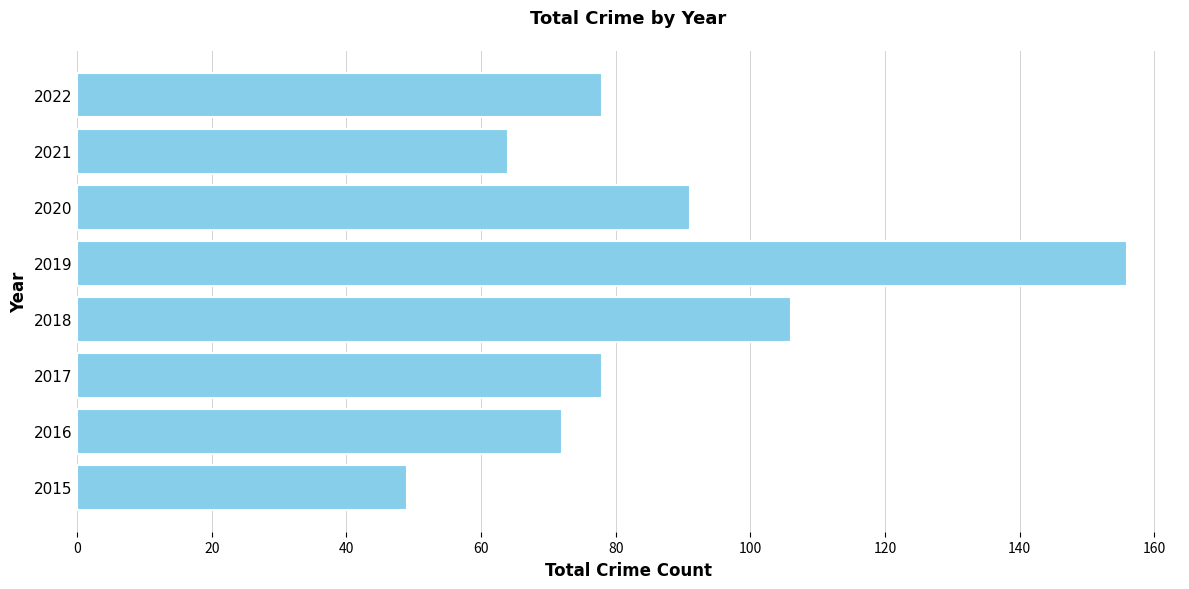

The value at 2018 is 106. True or false?

True